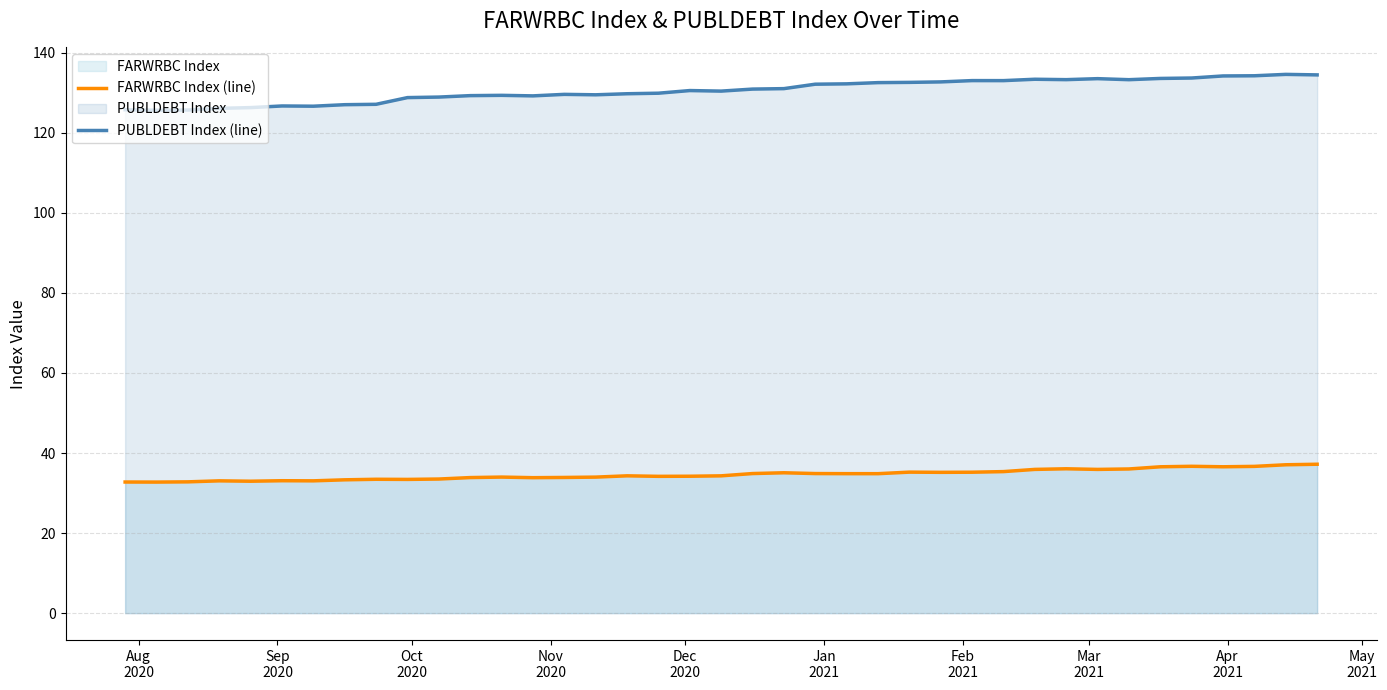

How many values in the PUBLDEBT Index (line) series exceed 130?

21